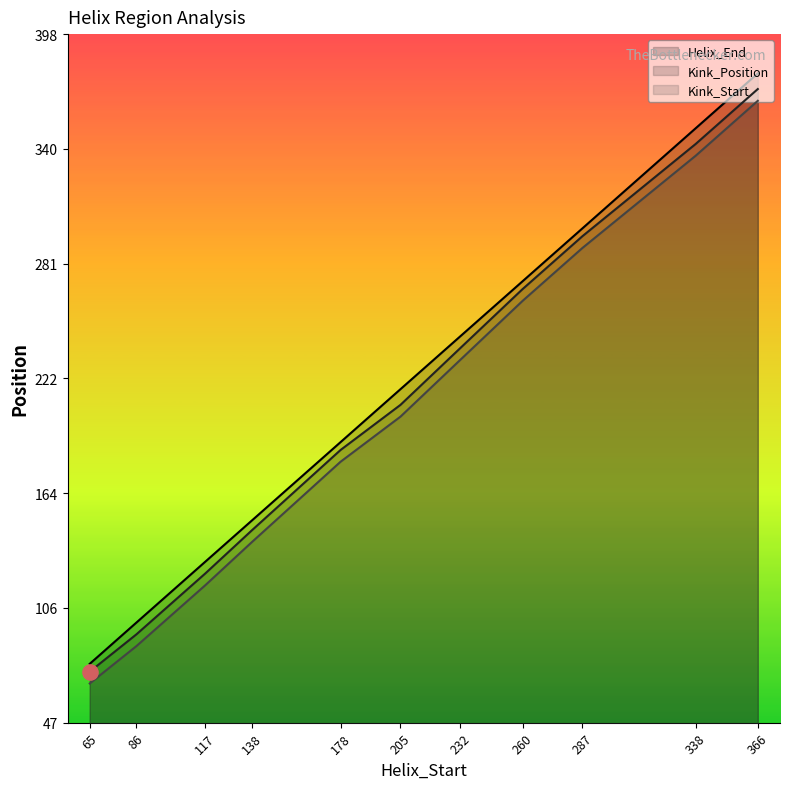

What are all the series names shown in the legend?

Helix_End, Kink_Position, Kink_Start